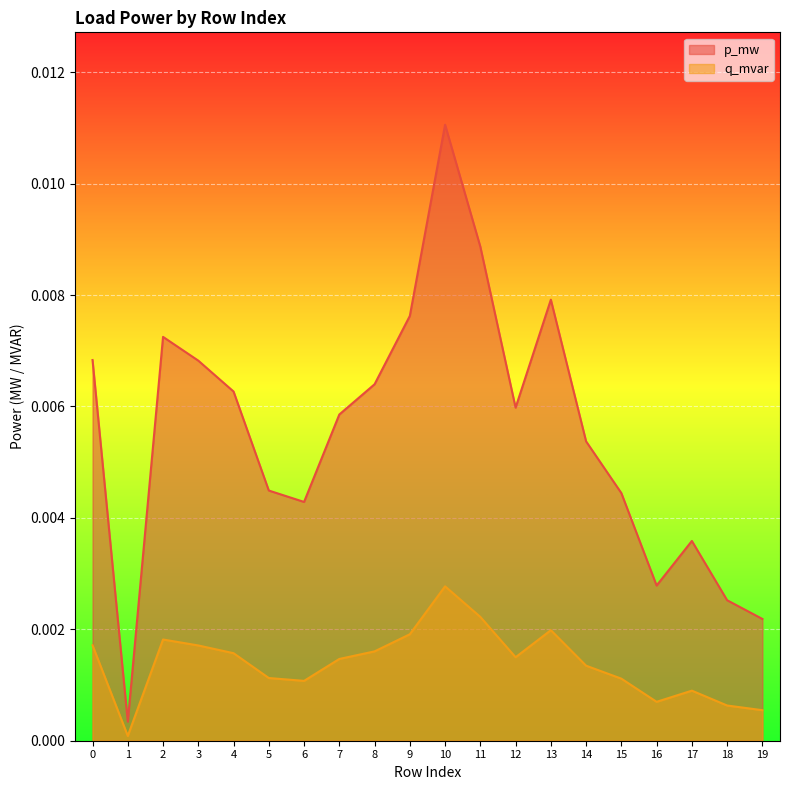

Which series has the widest spread of values?

p_mw